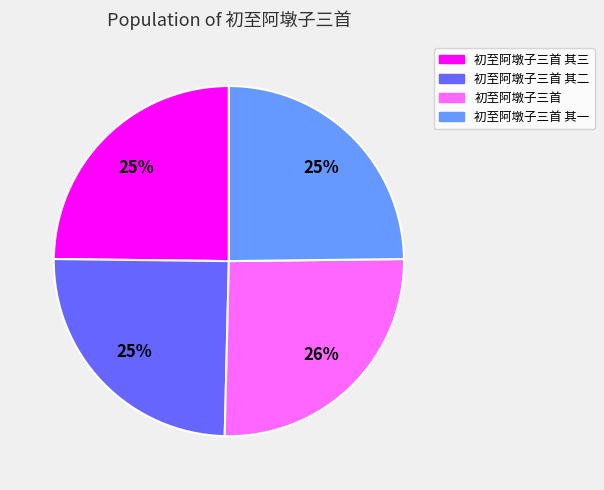

How many segments does this pie chart have?

4